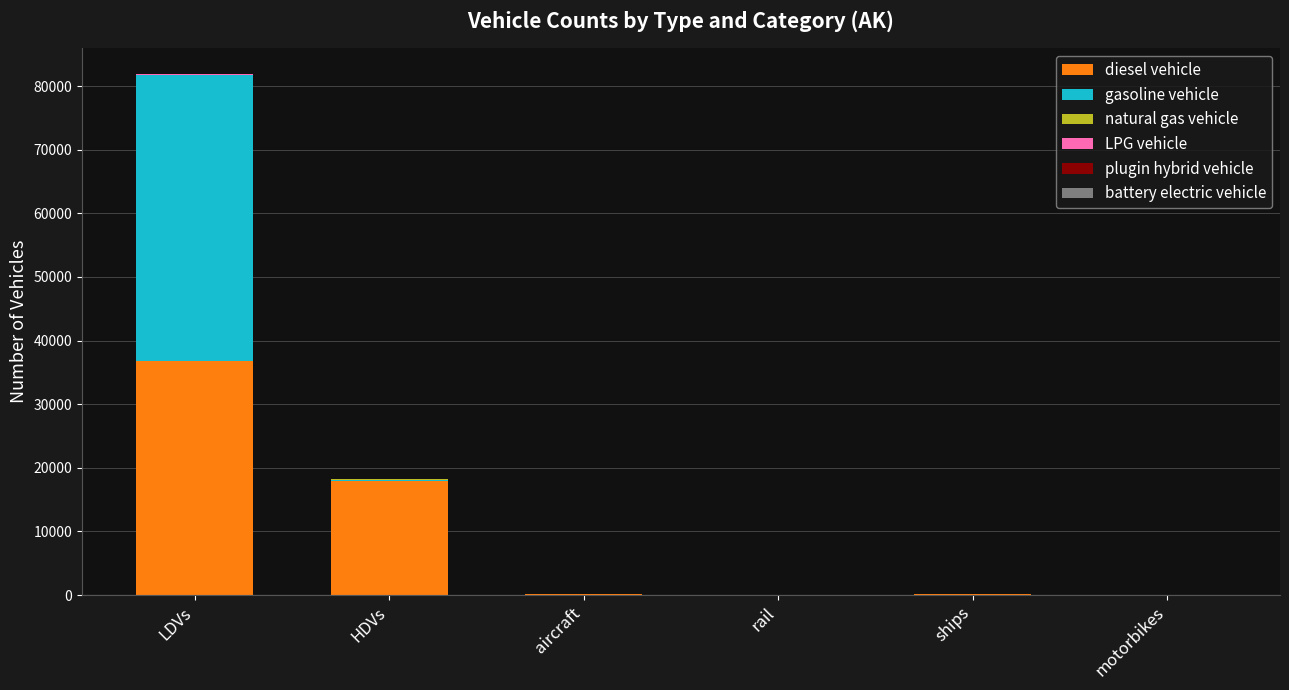

Are the bars grouped side by side (vs. stacked)?

No